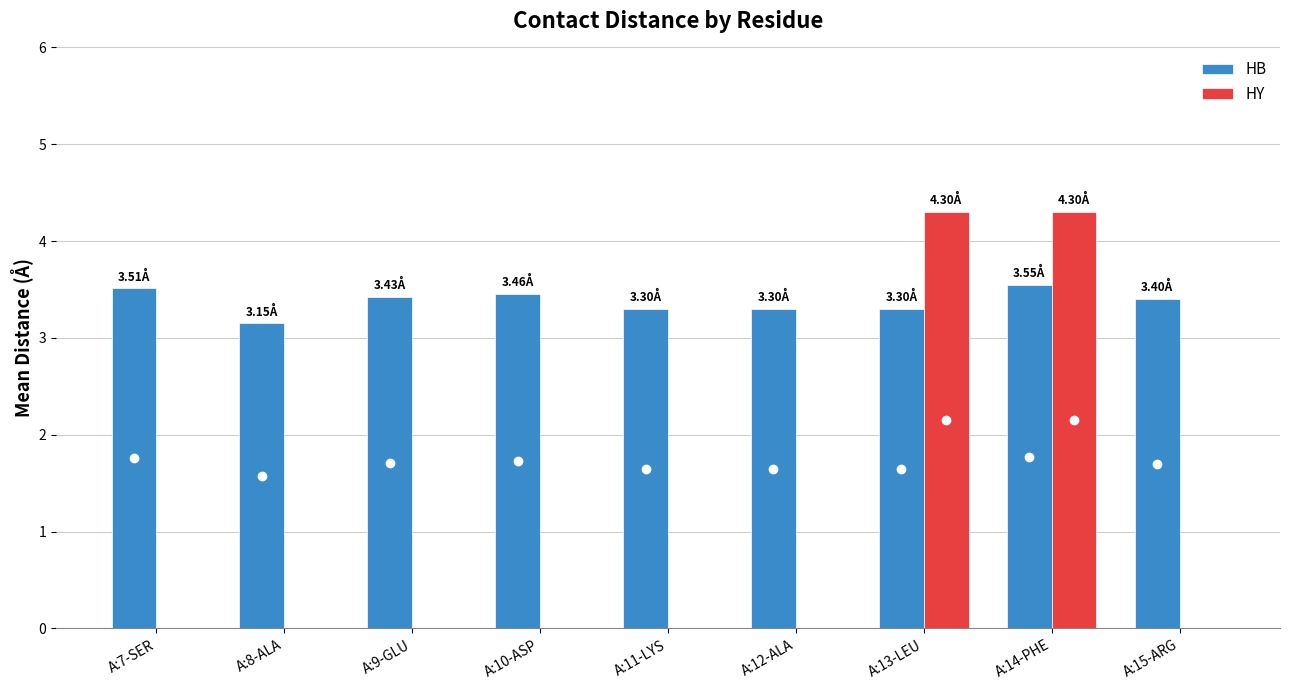

What is the sum of all HB values?

30.4